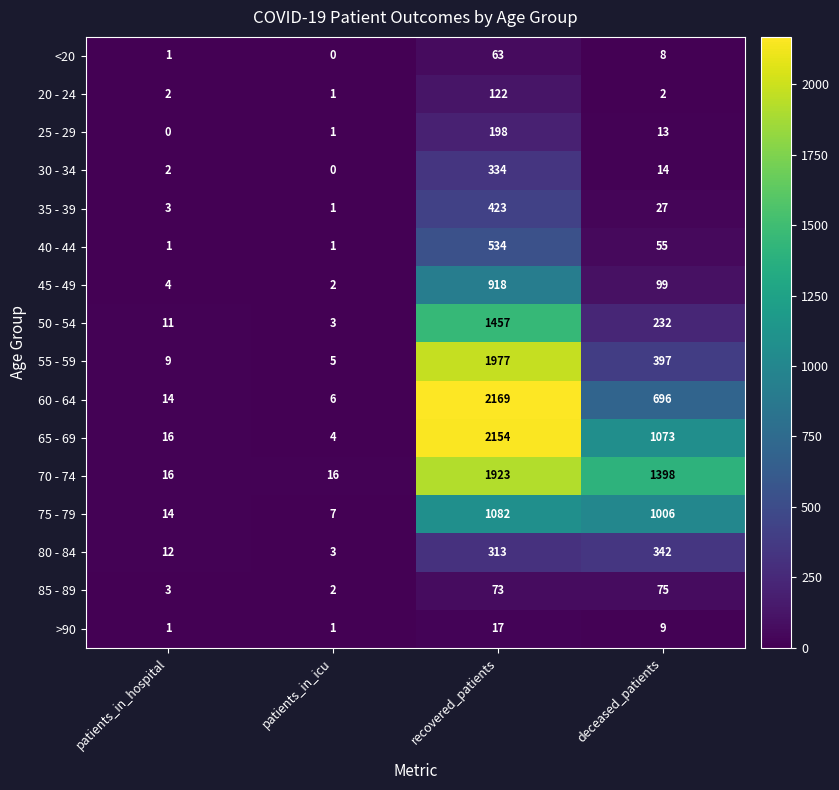

How many distinct data groups are displayed?

16